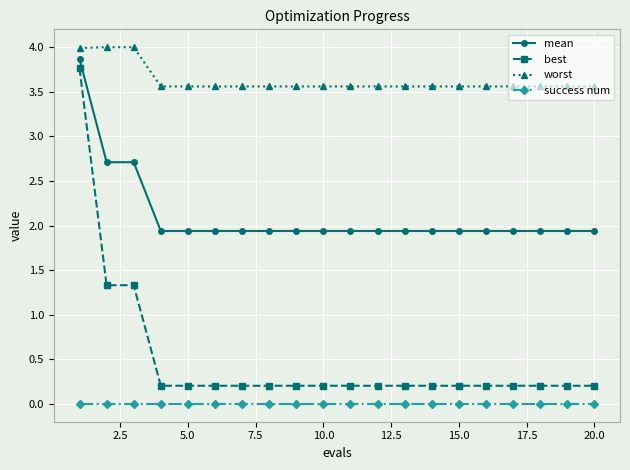

At how many categories does at least one series exceed 3?

20